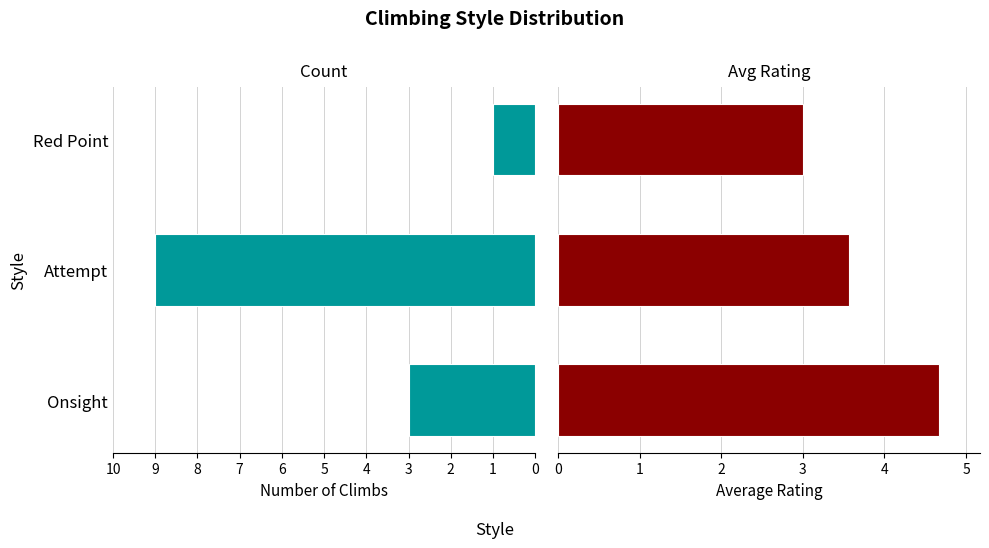

What is the value of the Avg Rating bar at the 2nd from the left?

3.6